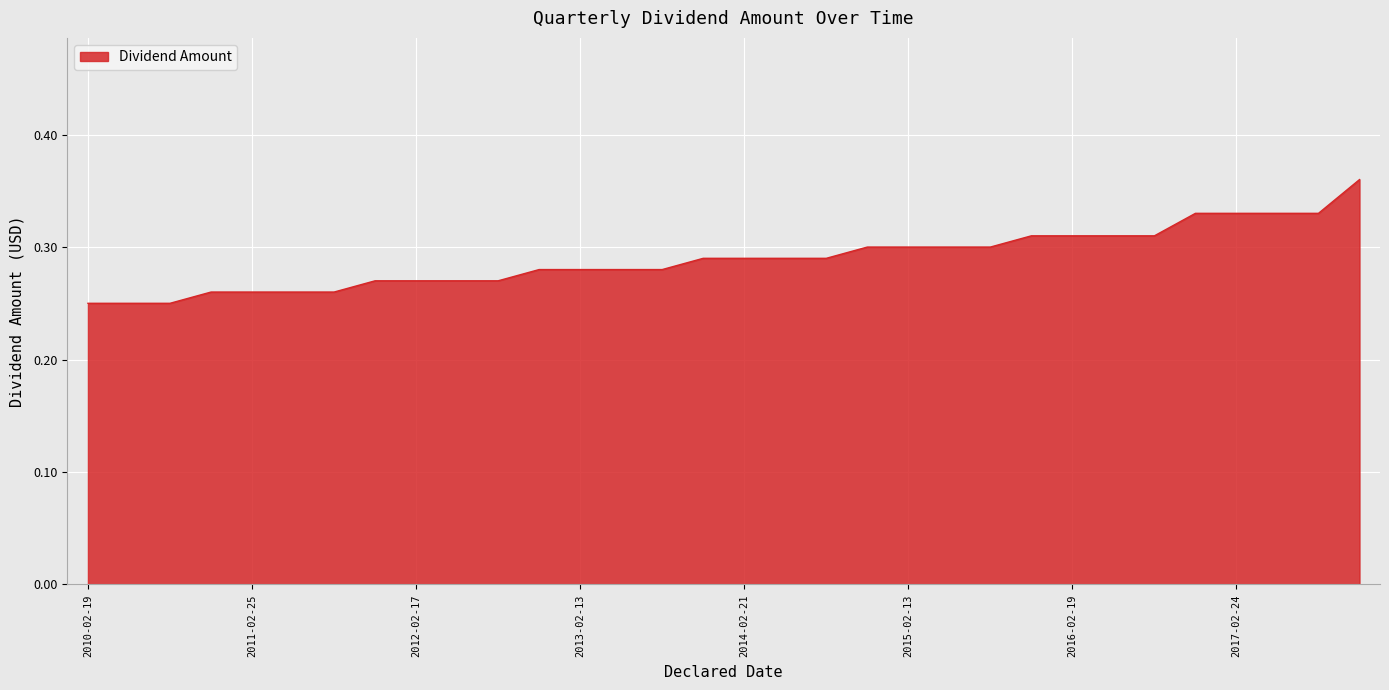

What is the label of the 5th point from the left?

2011-02-25